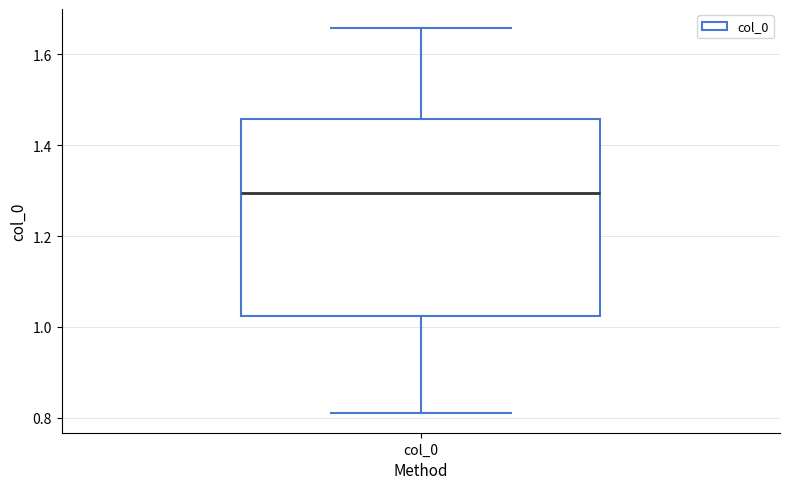

Transcribe this box plot: give where the median line is, the range the box spans, and where the two whiskers end, as read against the y-axis. The values are not printed on the chart, so give them approximately, as read against the axis.

median 1.30, box 1.02 to 1.46, whiskers 0.80 to 1.66